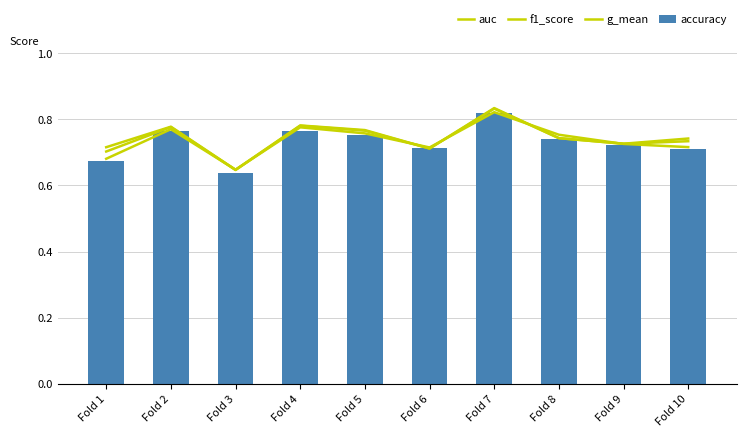

Where is f1_score nearest to the value 0?

Fold 3